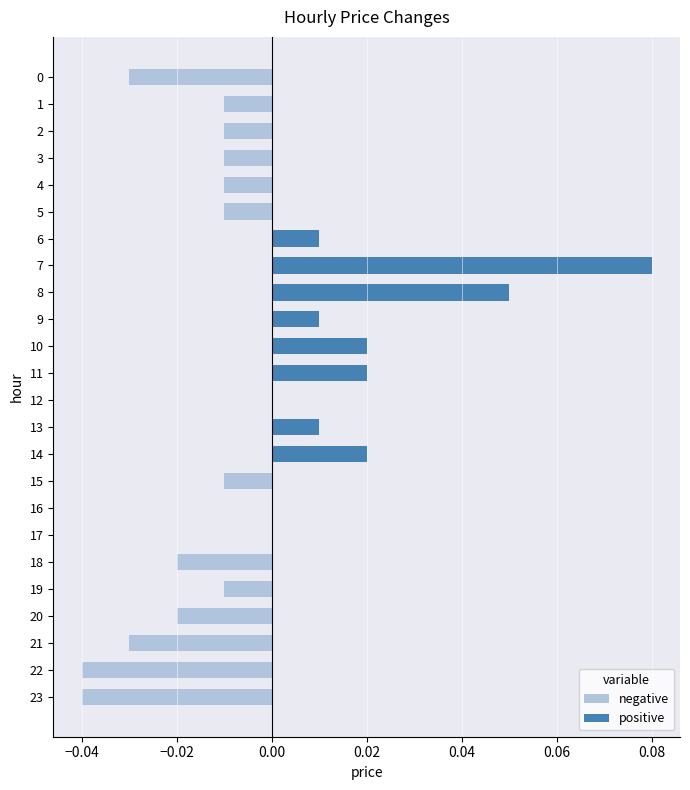

Between 21 and 9, which is larger?

9